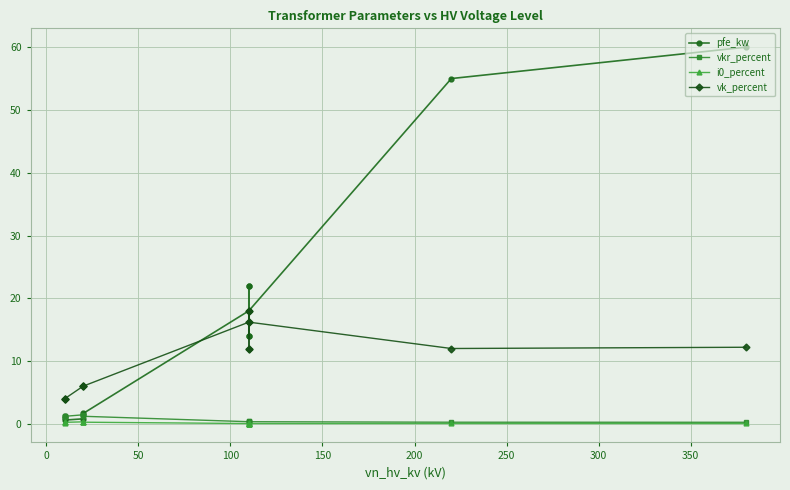

In vkr_percent, how many points are lower than both neighbors (excluding endpoints)?

3